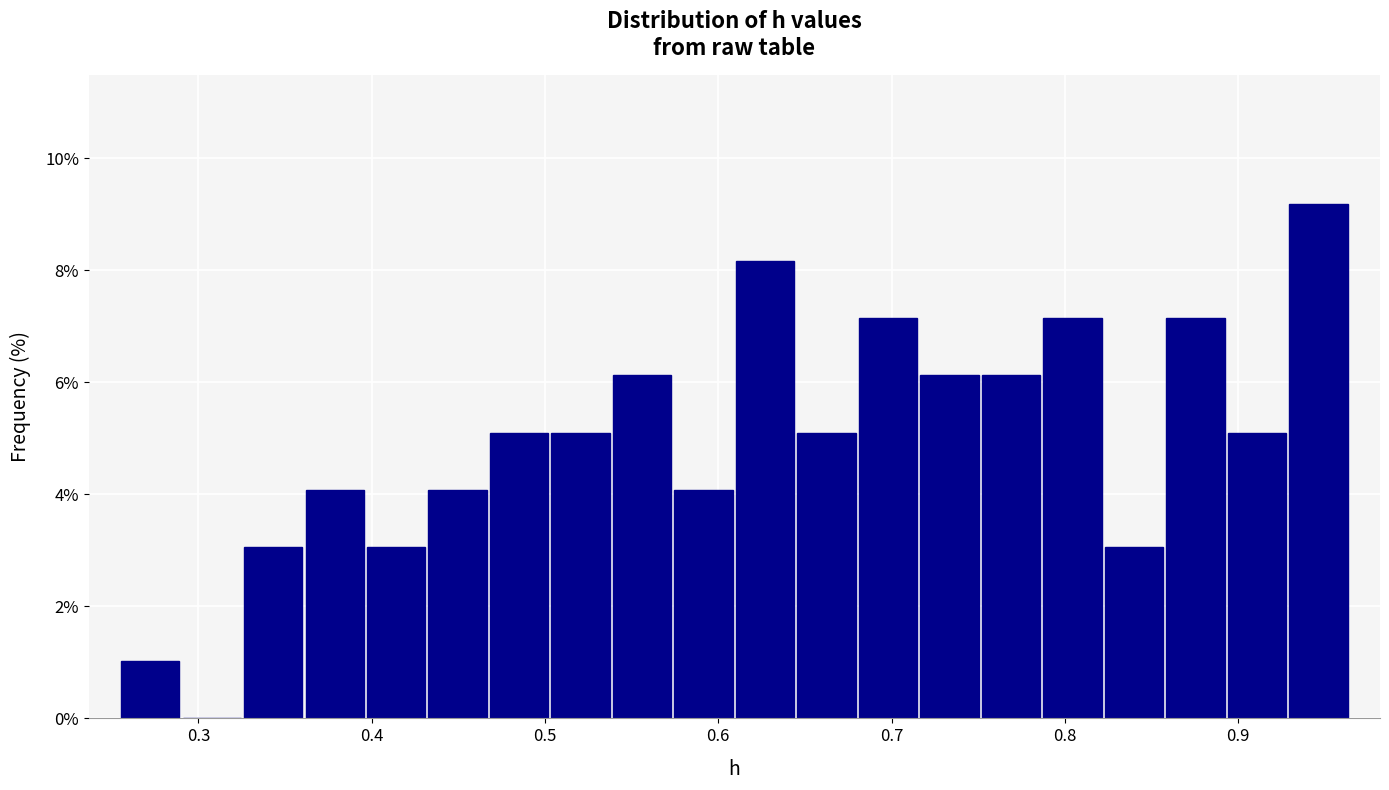

Around what value on the x-axis is the tallest bar? Give the approximate position of its centre, as read against the axis.

0.95